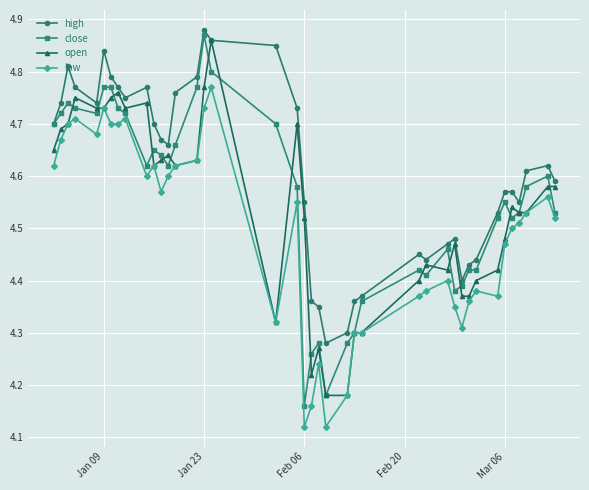

Does the chart have visible grid lines?

Yes